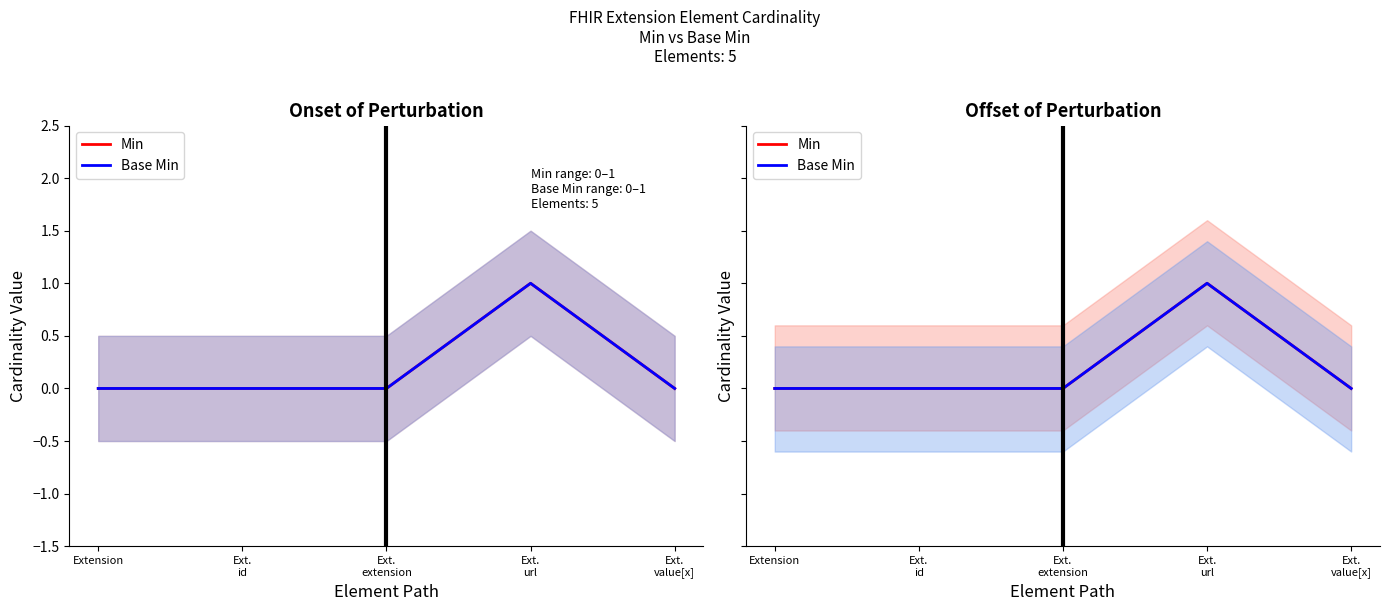

What position from the left is Extension?

1